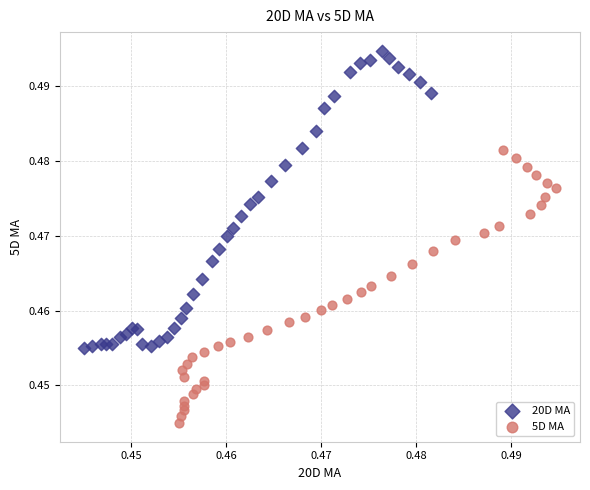

Which series contains the highest Y value?

20D MA